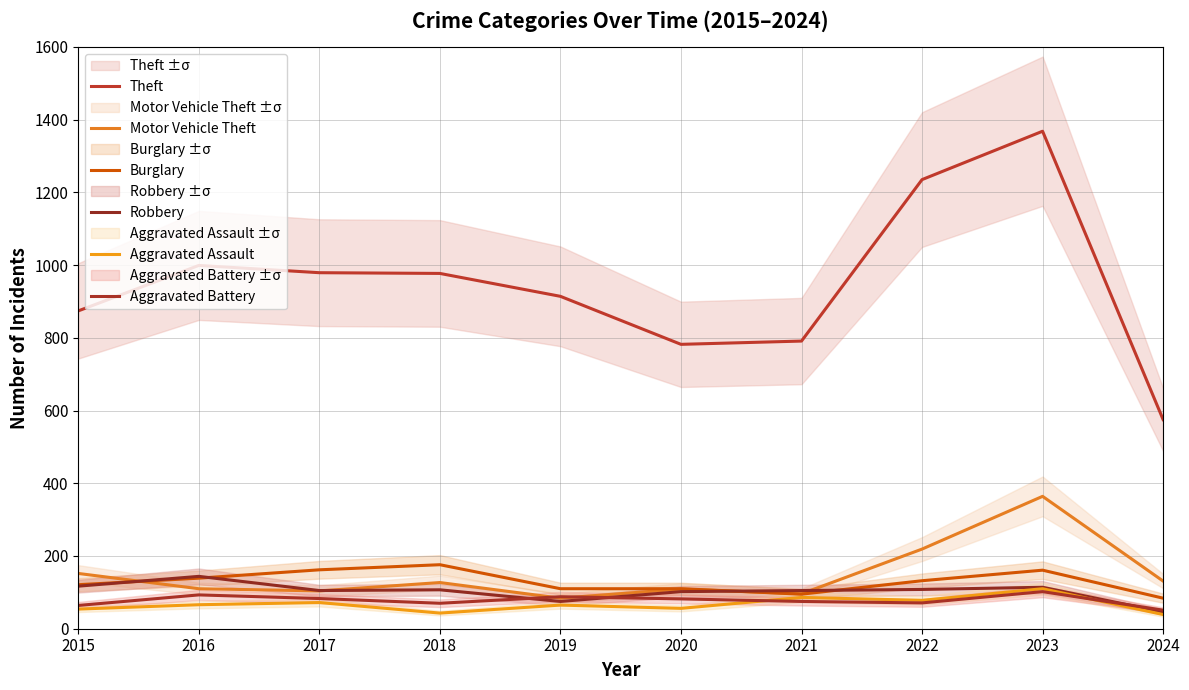

Which series has the largest total across all categories?

Theft